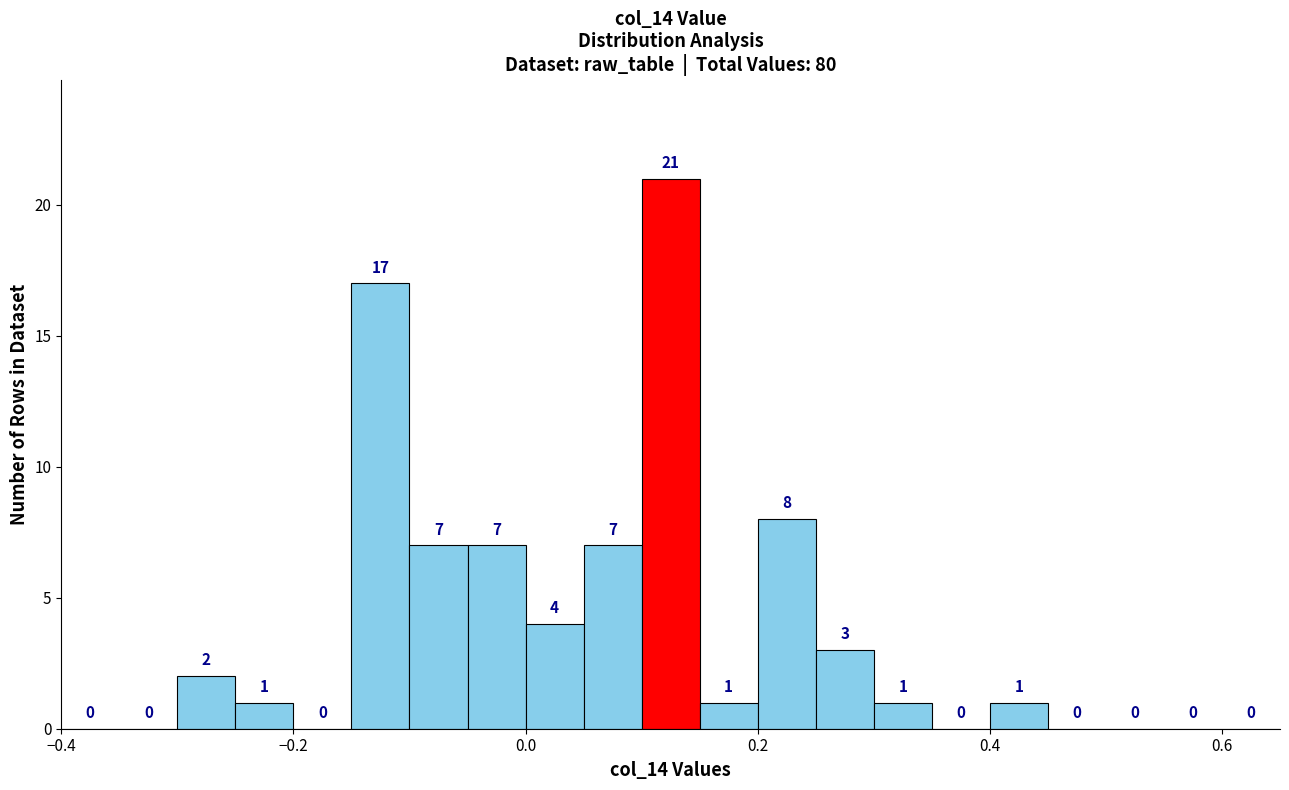

Around what value on the x-axis is the tallest bar? Give the approximate position of its centre, as read against the axis.

0.12